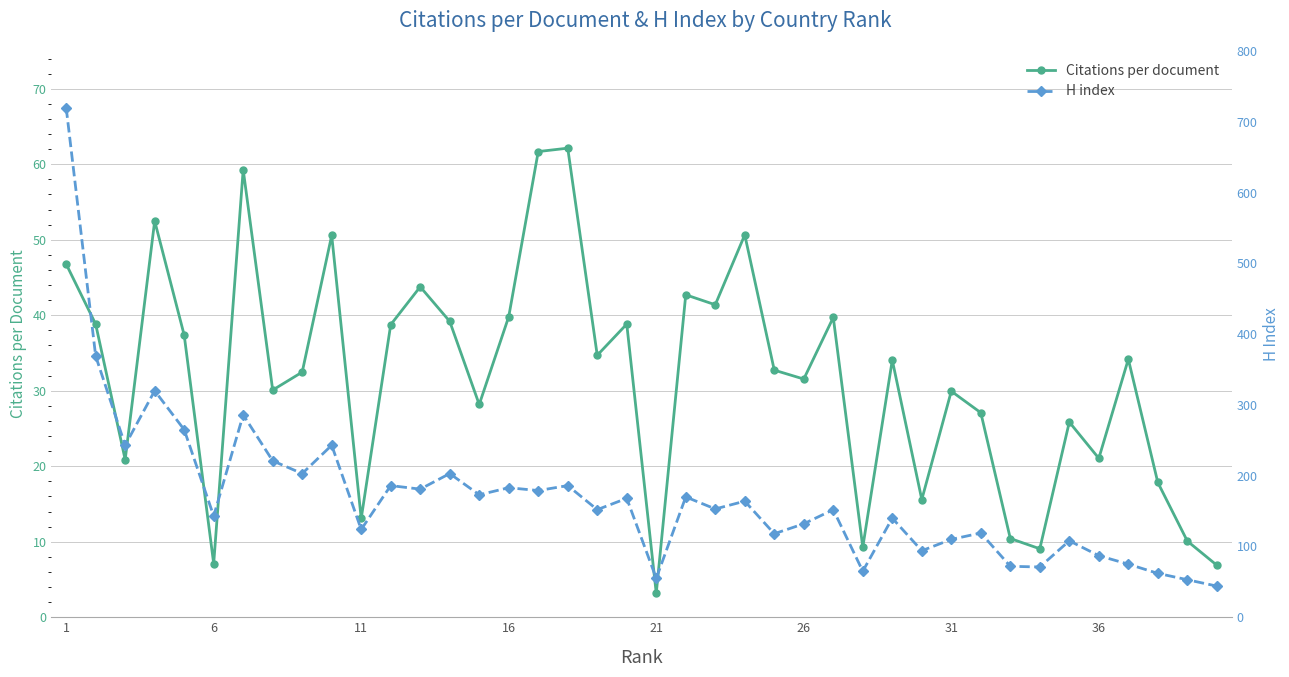

The Citations per document series shows 19.7 at 26. True or false?

False